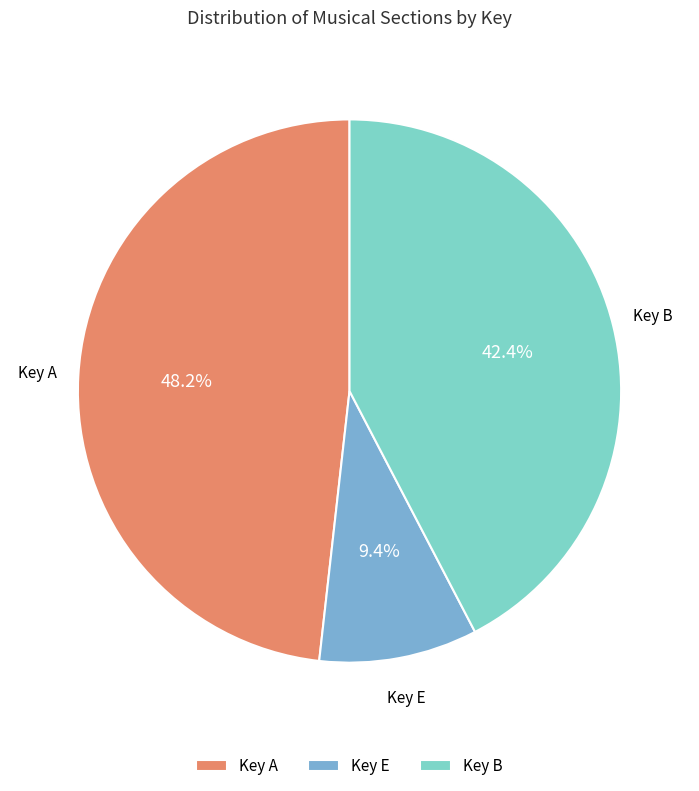

Is there a majority slice in this chart?

No